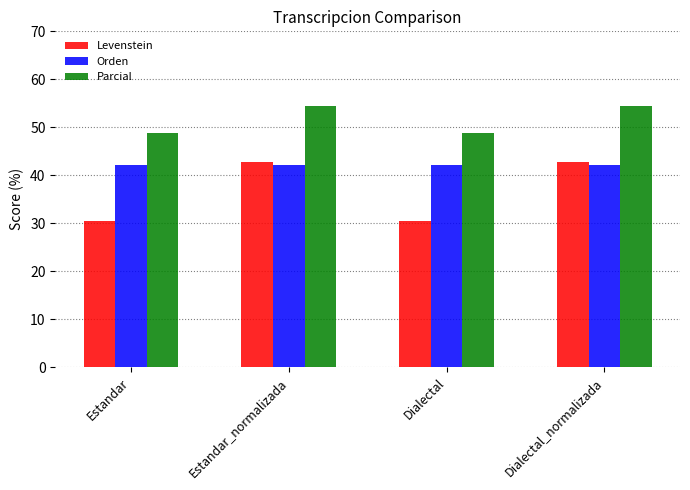

Are the bars grouped side by side (vs. stacked)?

Yes